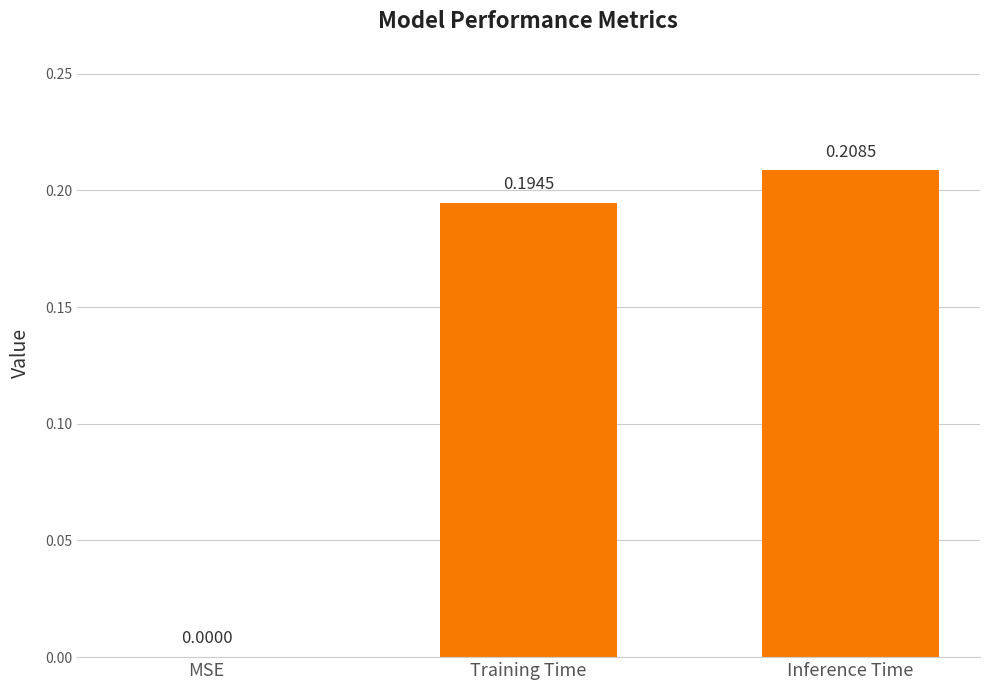

How many distinct data groups are displayed?

1